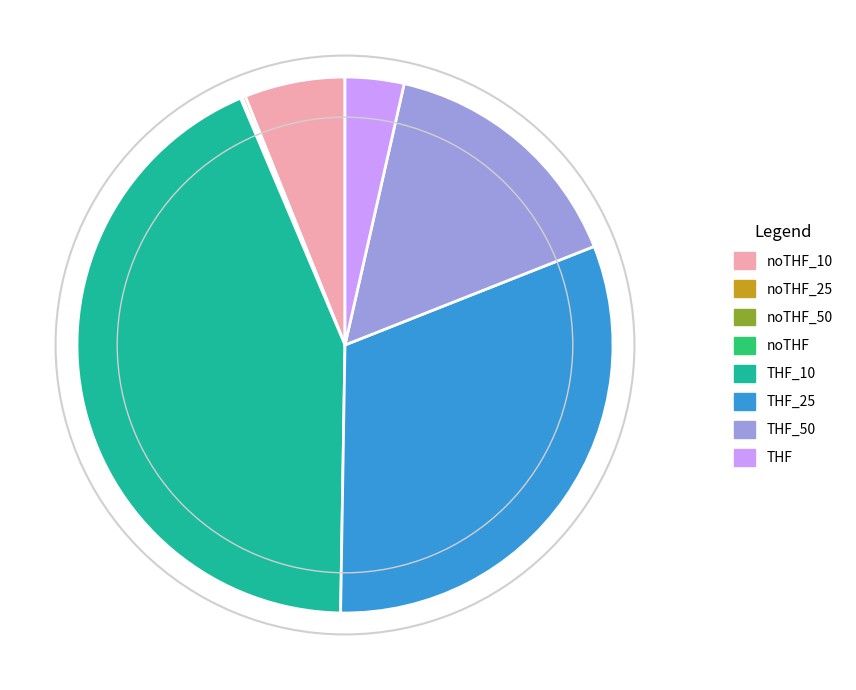

Between THF and THF_10, which is larger?

THF_10